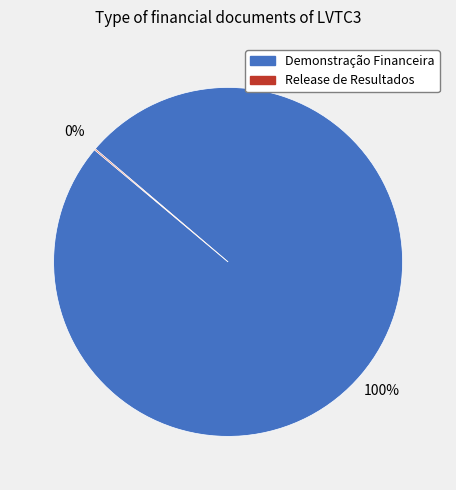

To the nearest percent, what is the average slice percentage?

50%